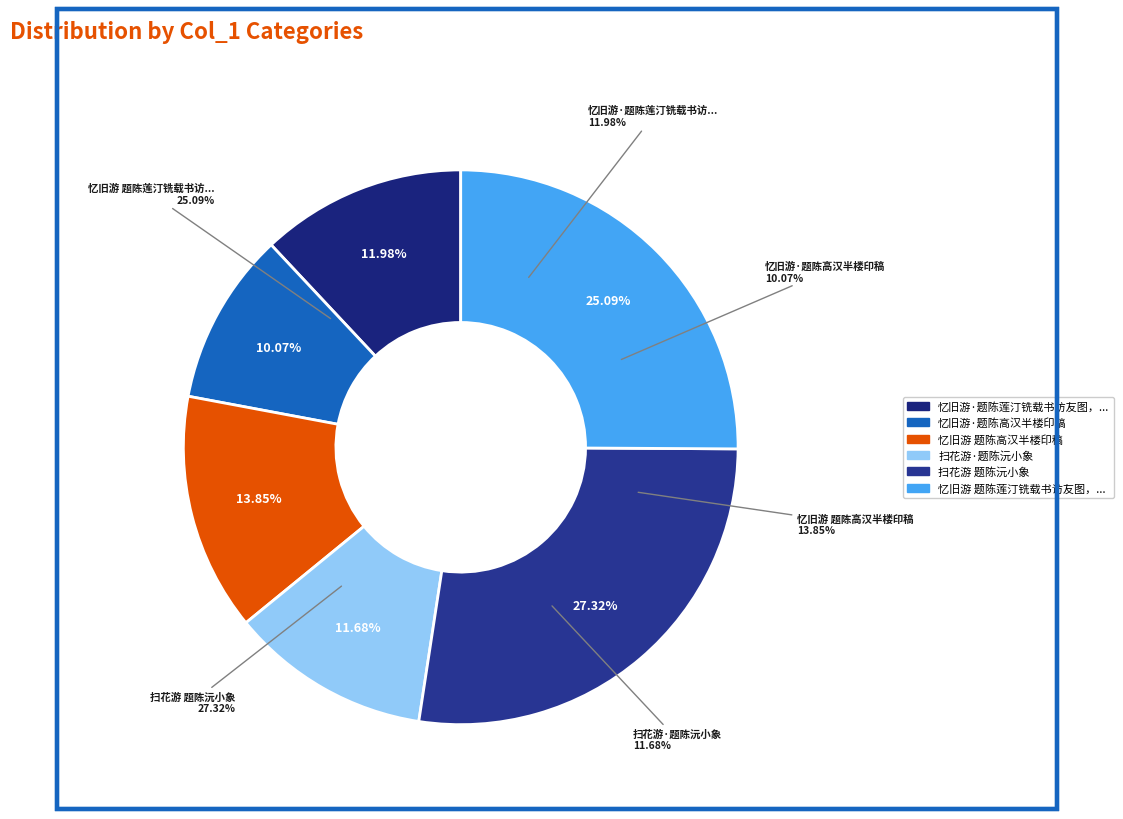

To the nearest percent, what is the difference between the 忆旧游 题陈高汉半楼印稿 and 扫花游·题陈沅小象 slice percentages?

2%